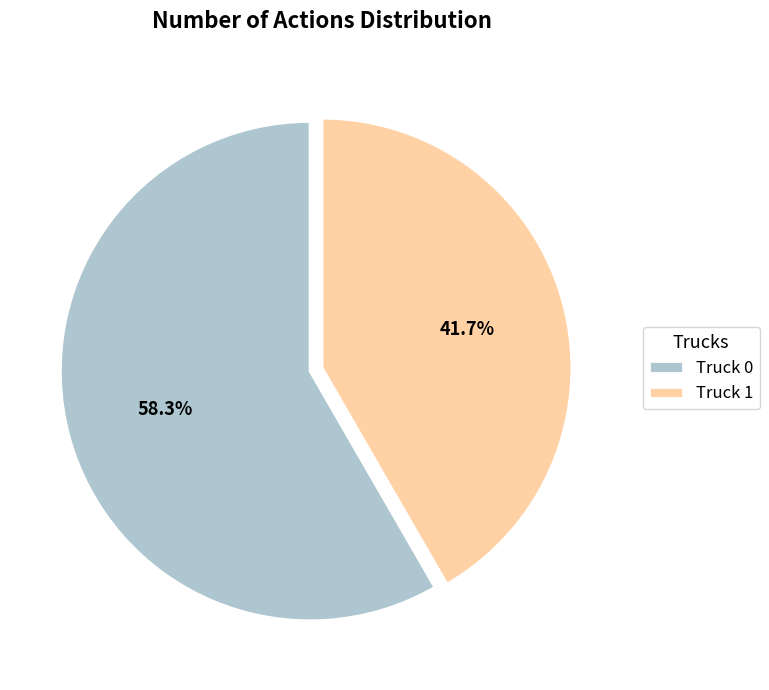

Is it true that Truck 1 is 42% of the pie?

True